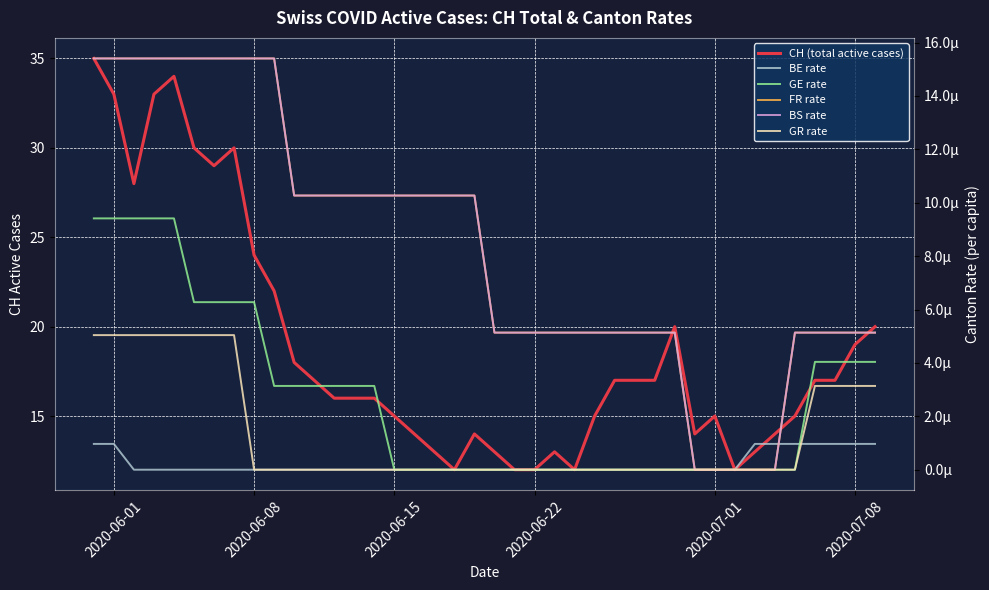

List the series in order of their peak value, highest first.

CH (total active cases), FR rate, BS rate, GE rate, GR rate, BE rate